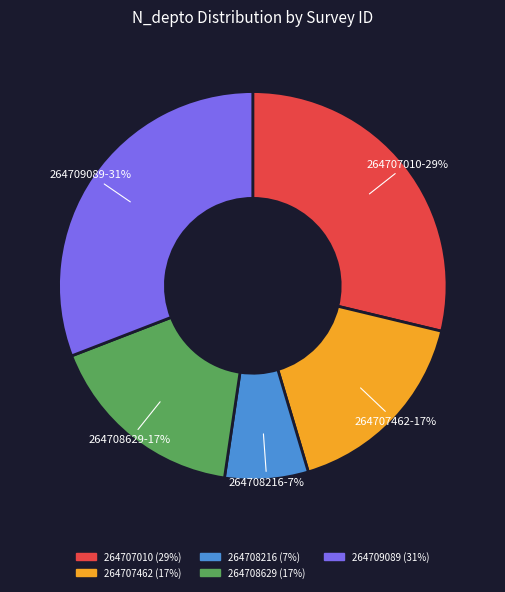

To the nearest percent, what is the difference between the 264707010 and 264708629 slice percentages?

12%